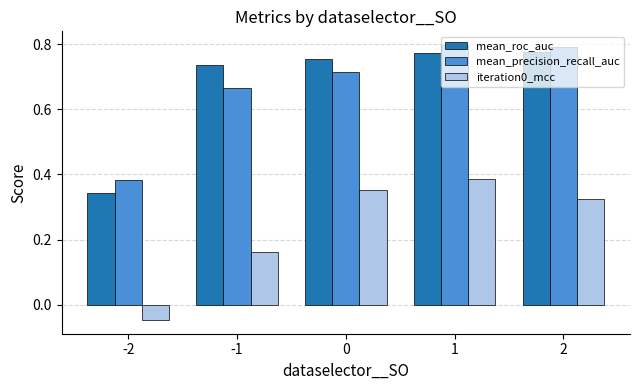

Is the value of mean_roc_auc at 1 greater than the value of mean_precision_recall_auc at -2?

Yes